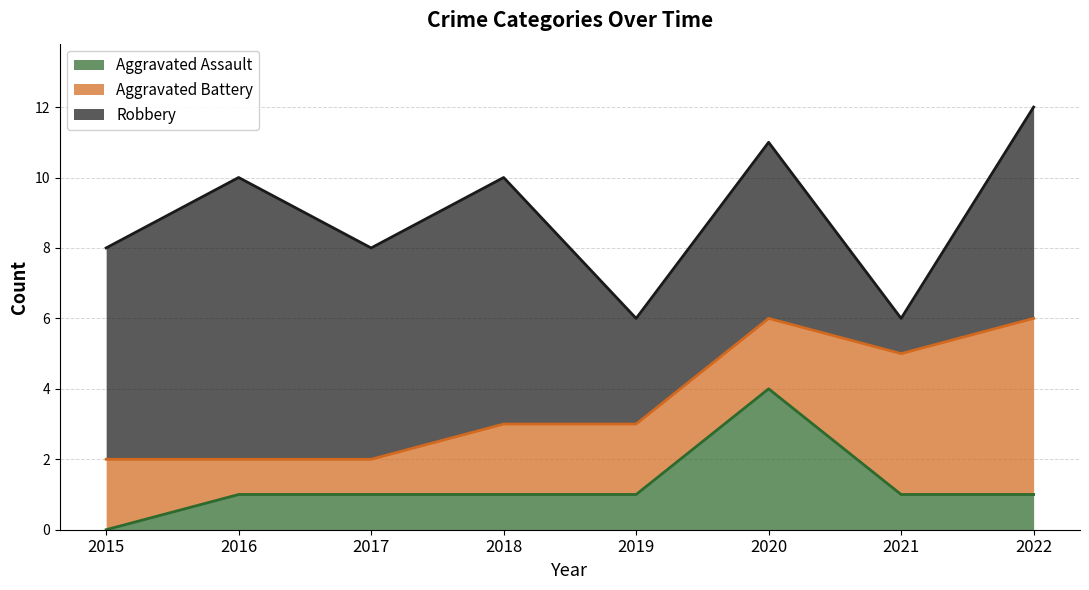

What is the maximum value shown in the chart?

8